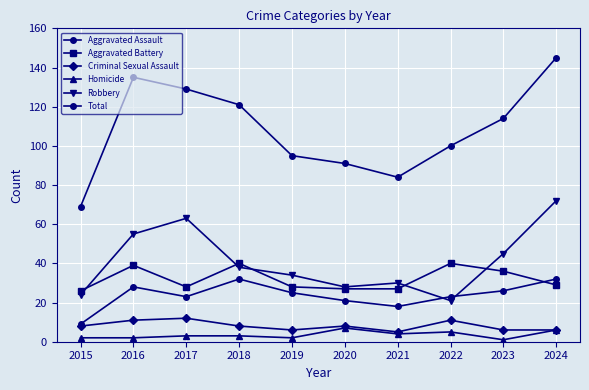

The value of Aggravated Battery at 2022 is 63. True or false?

False